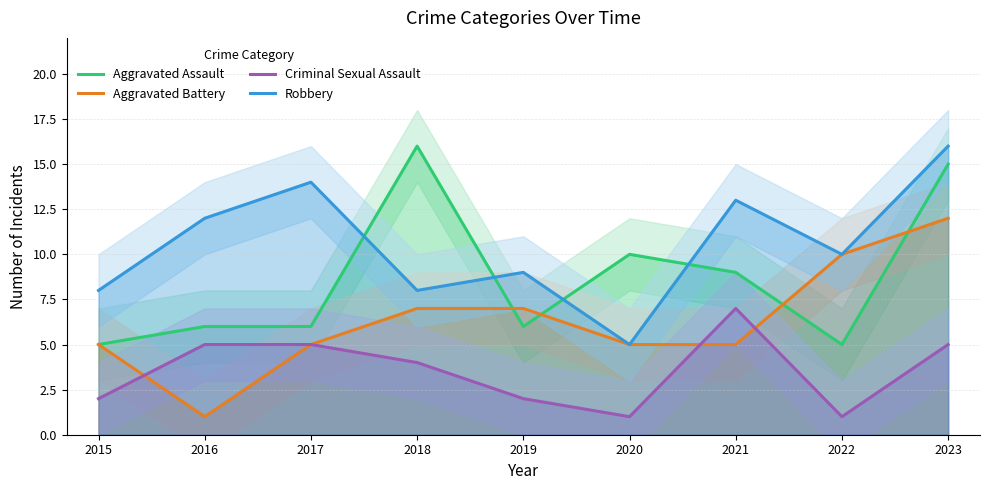

True or false: Robbery and Aggravated Assault intersect in this chart.

True